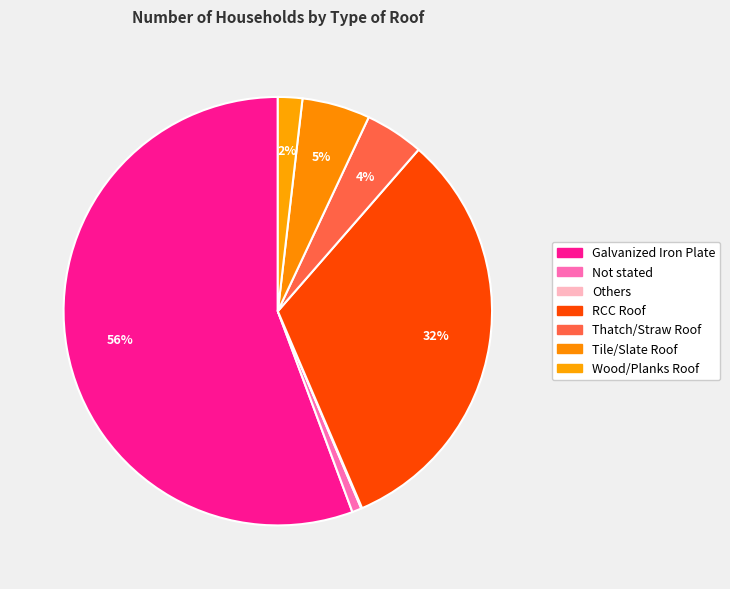

To the nearest percent, what is the difference between the Others and RCC Roof slice percentages?

32%